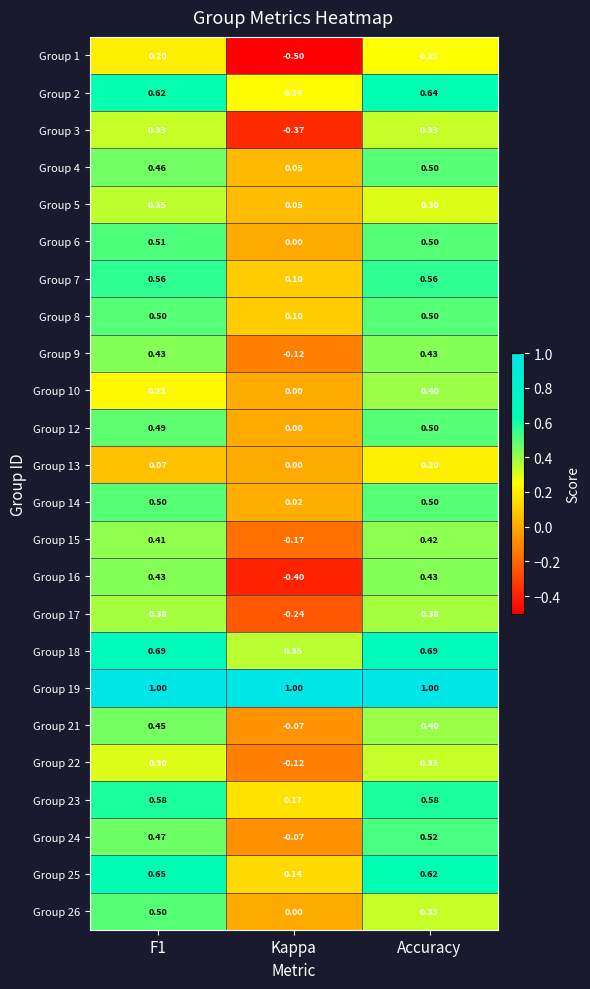

Which label corresponds to the smallest value in the chart?

Kappa